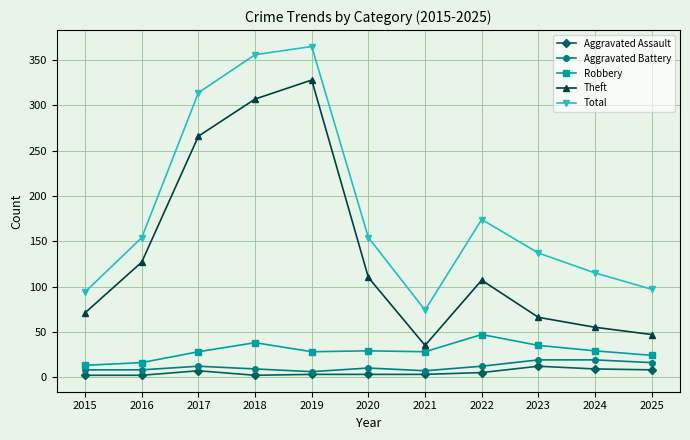

What is the approximate value of Total at 2023, to the nearest 50?

150